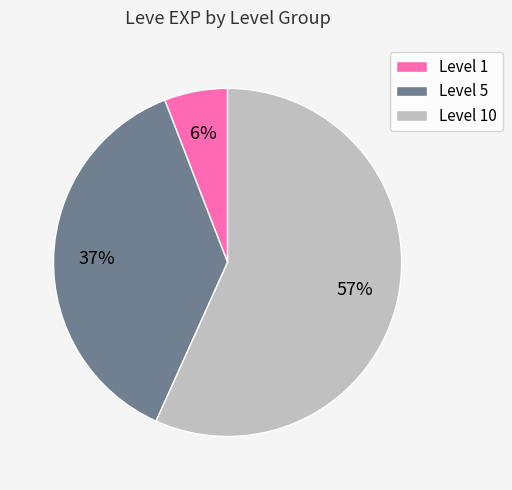

Which category has the biggest portion of the pie?

Level 10